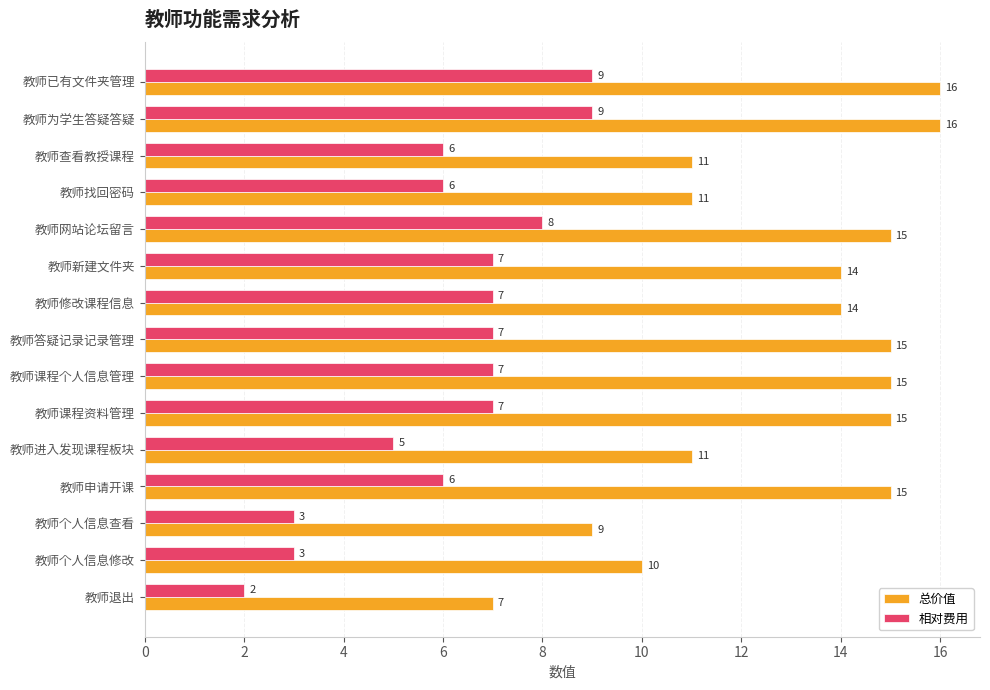

What are all the series names shown in the legend?

总价值, 相对费用